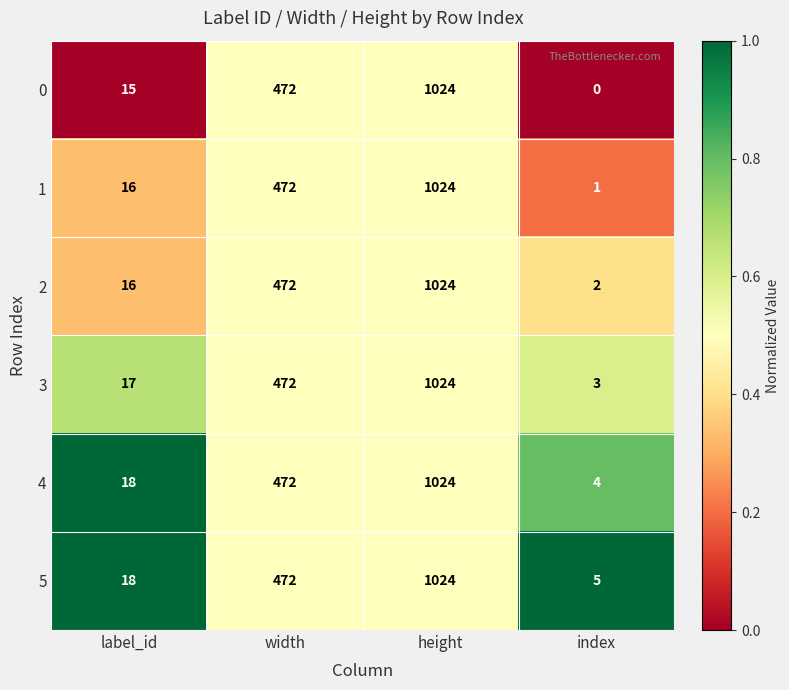

What is the spread (max minus min) of values at label_id?

3